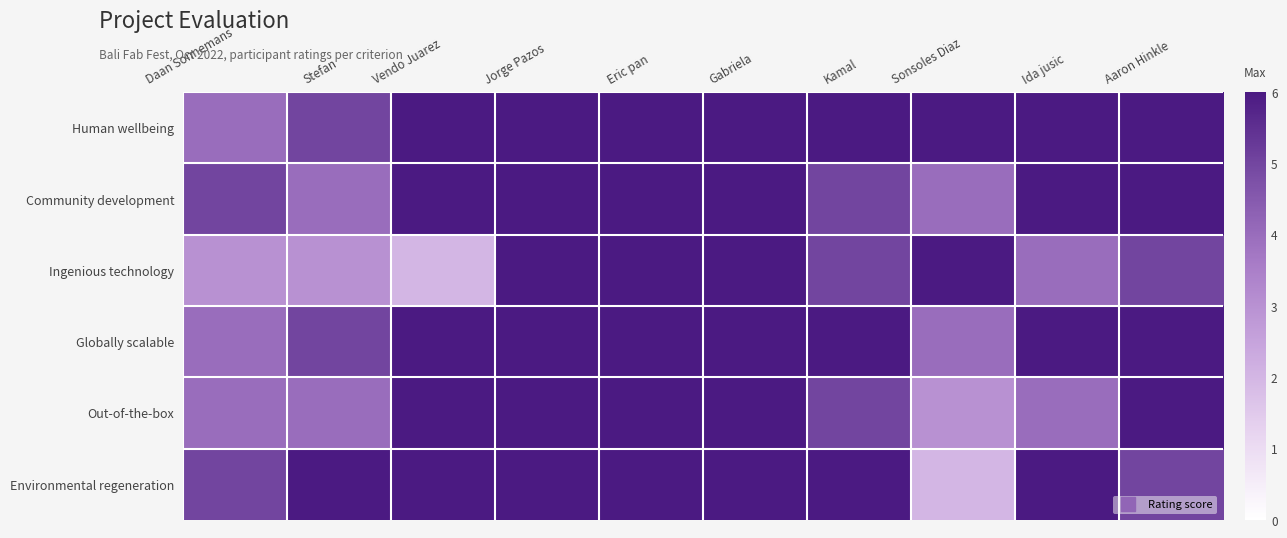

What is the total value across all series at Gabriela?

36